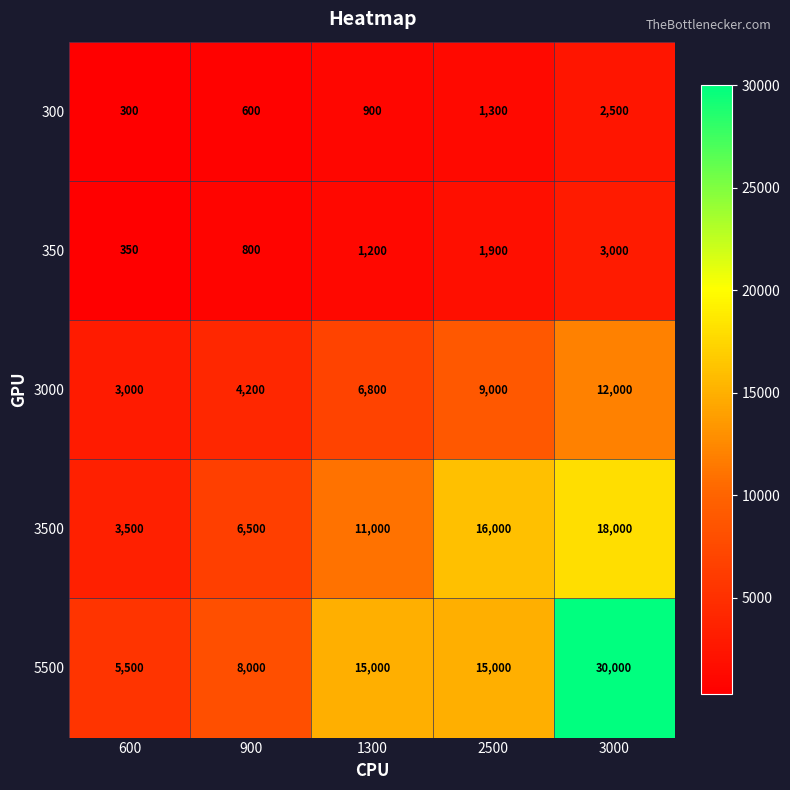

Which series has the largest total across all categories?

5500